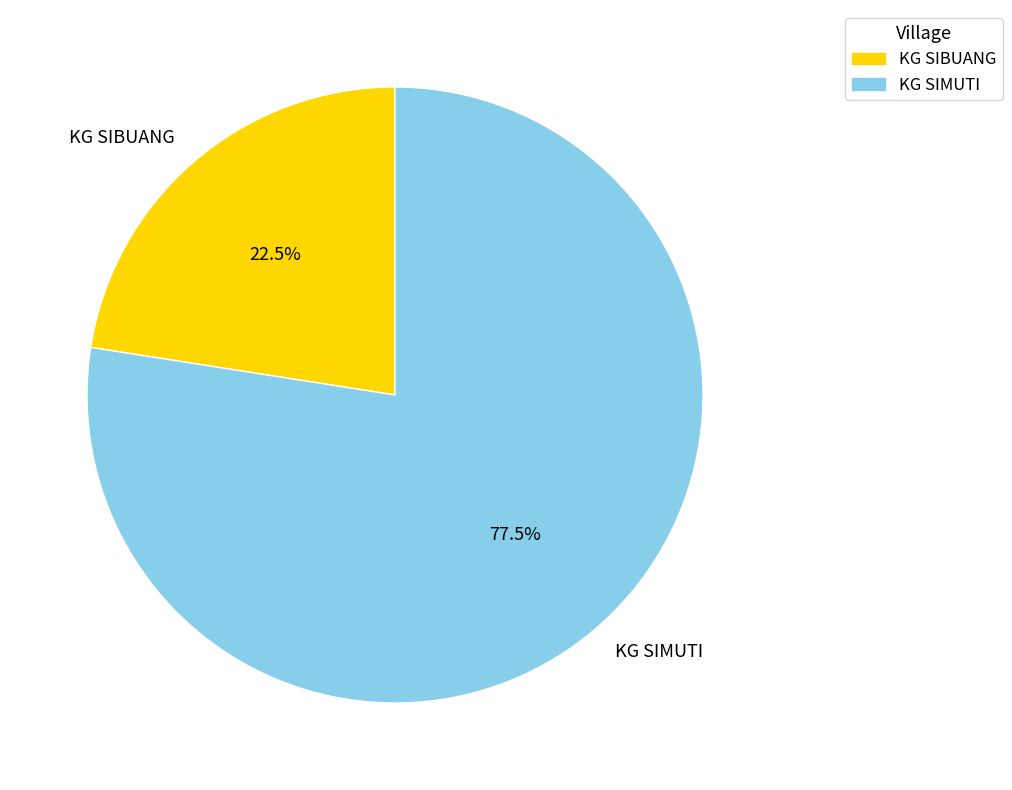

Approximately how many times larger is the value at KG SIMUTI compared to KG SIBUANG?

3.4